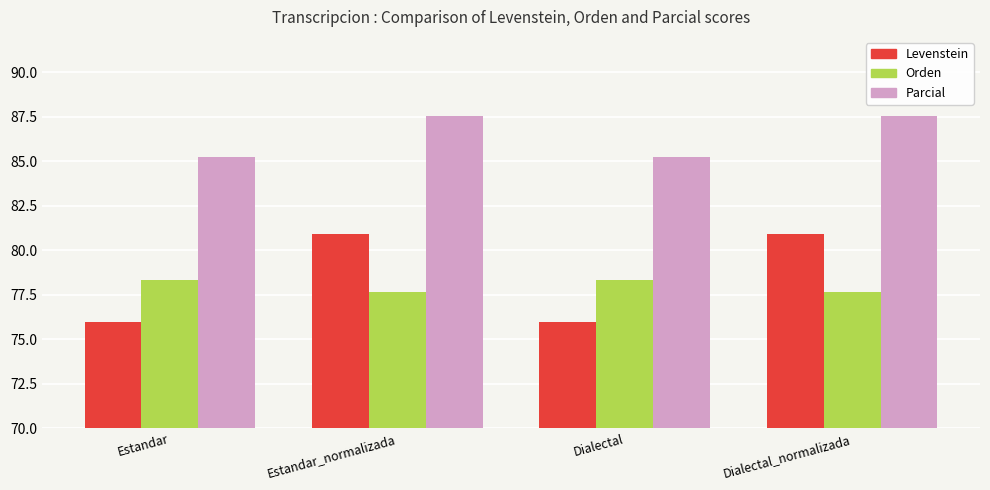

List the series in order of their peak value, lowest first.

Orden, Levenstein, Parcial